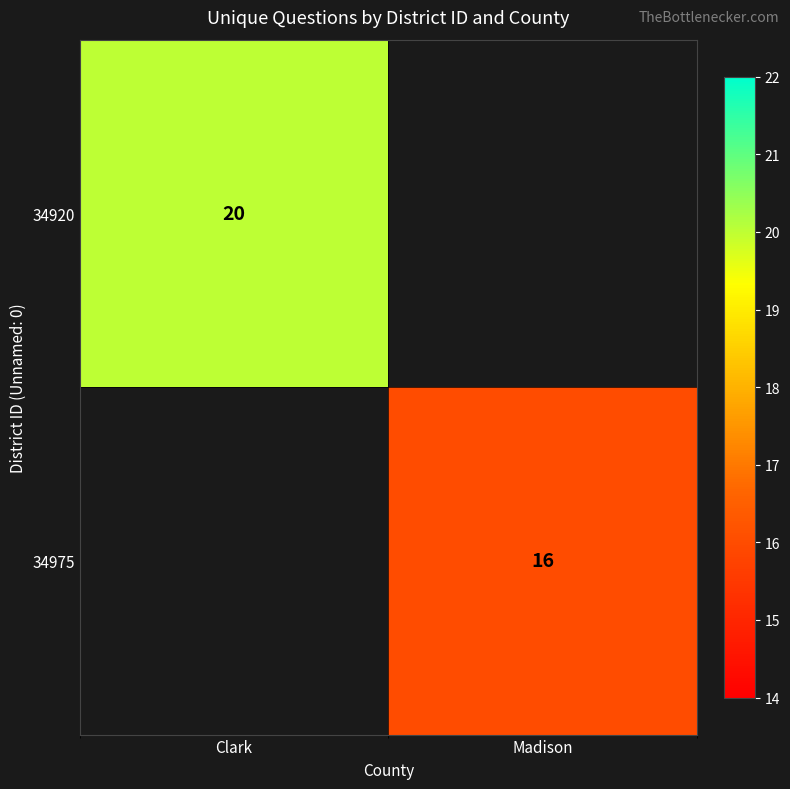

True or false: 34920 has a value of 20 at Clark.

True